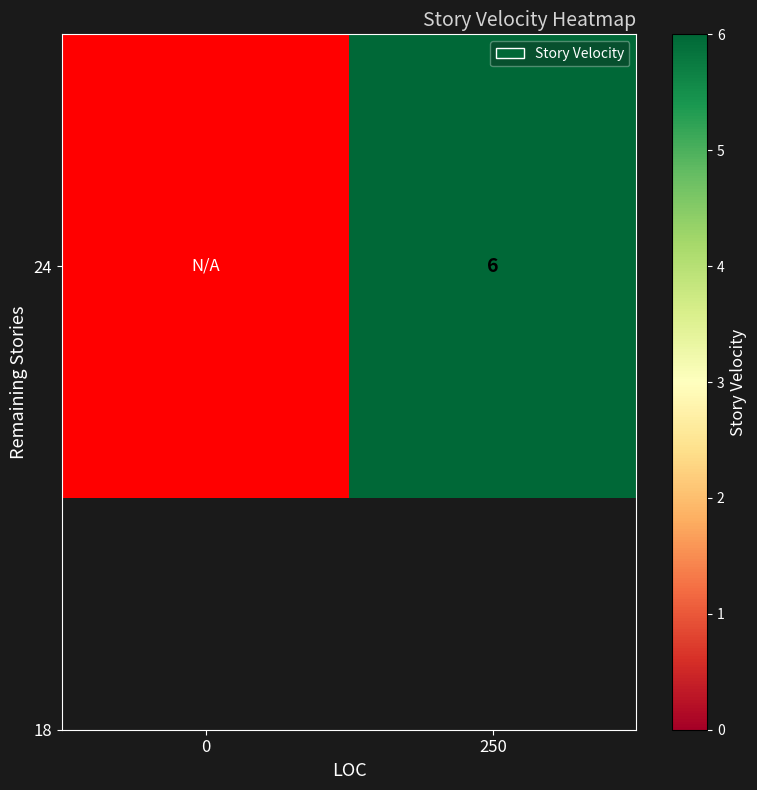

How many series are shown in this chart?

1